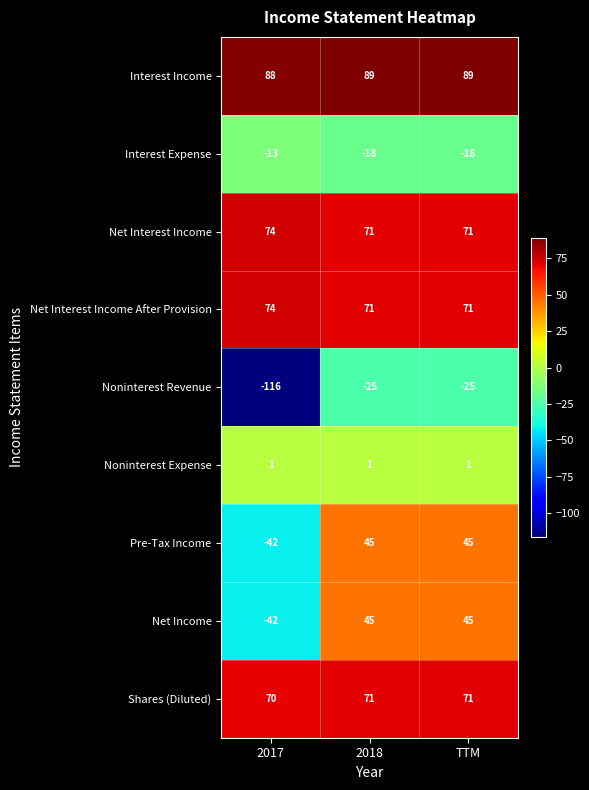

Which series changed the most between 2017 and 2018?

Noninterest Revenue